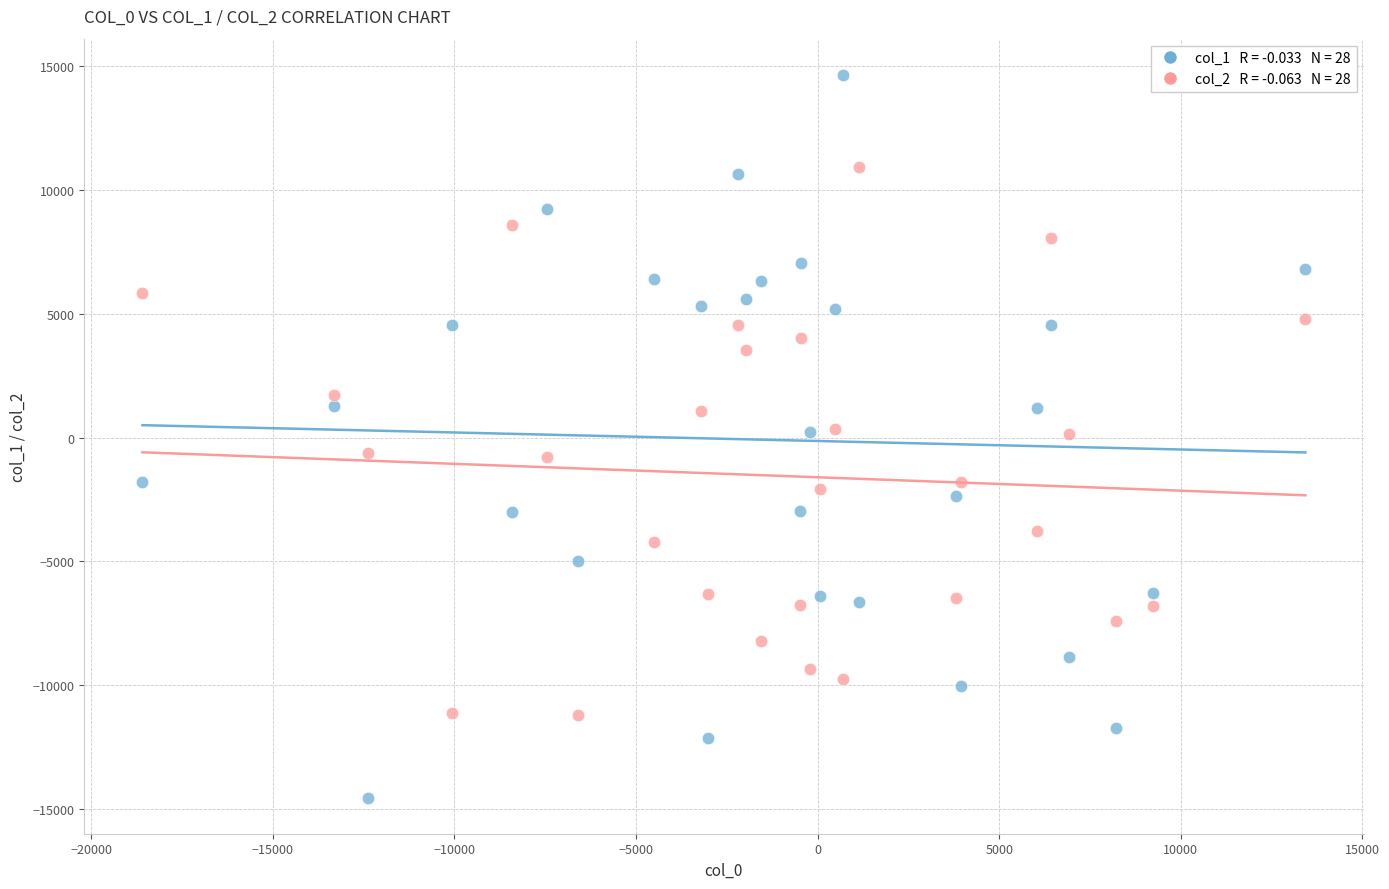

Across all data points, what is the range of X values (max minus min)?

32023.6